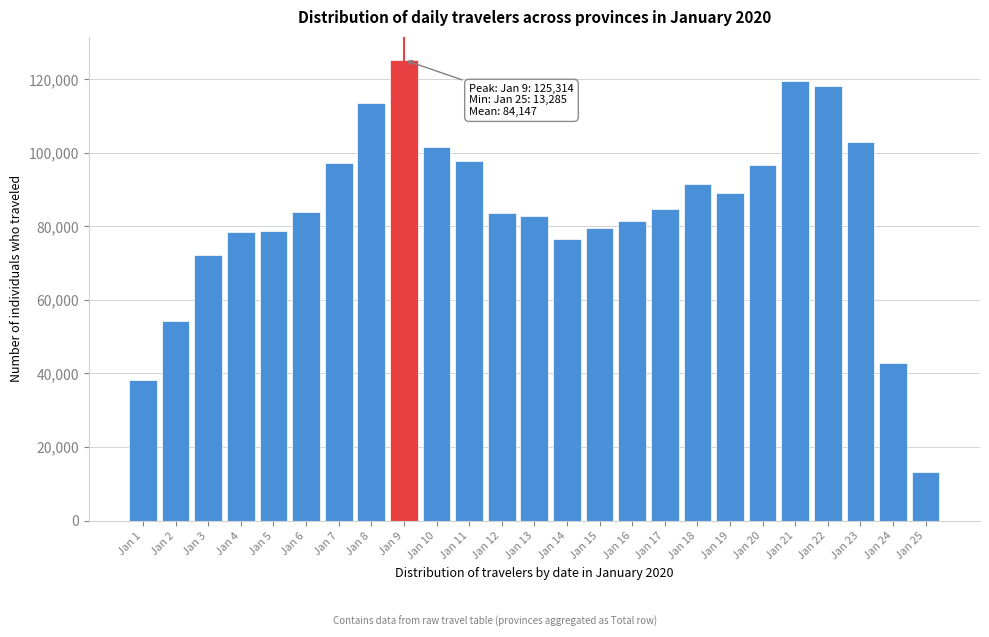

What is the ratio of the value at Jan 21 to the value at Jan 10?

1.2